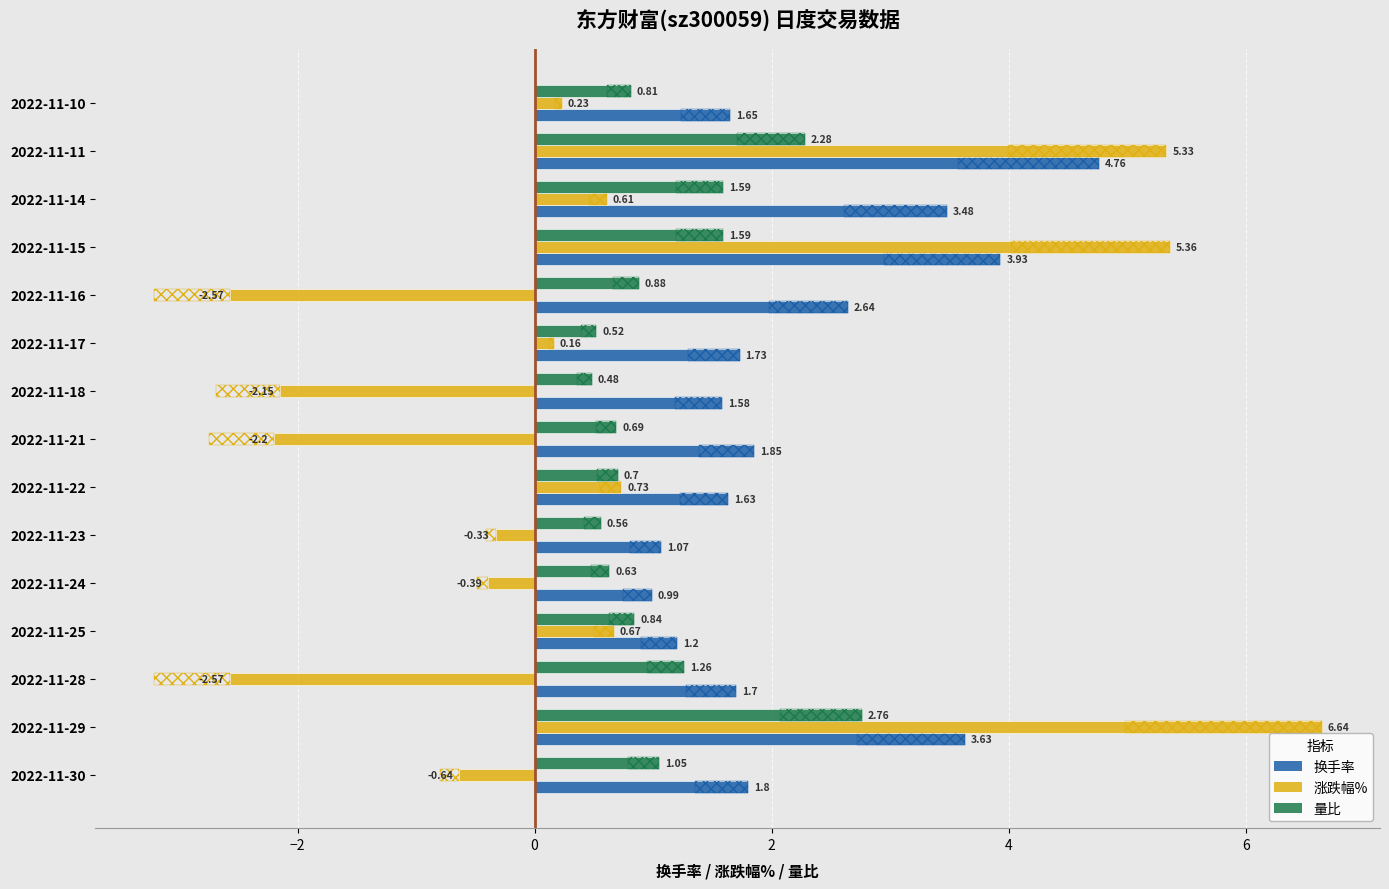

How many values in 涨跌幅% are below zero?

7